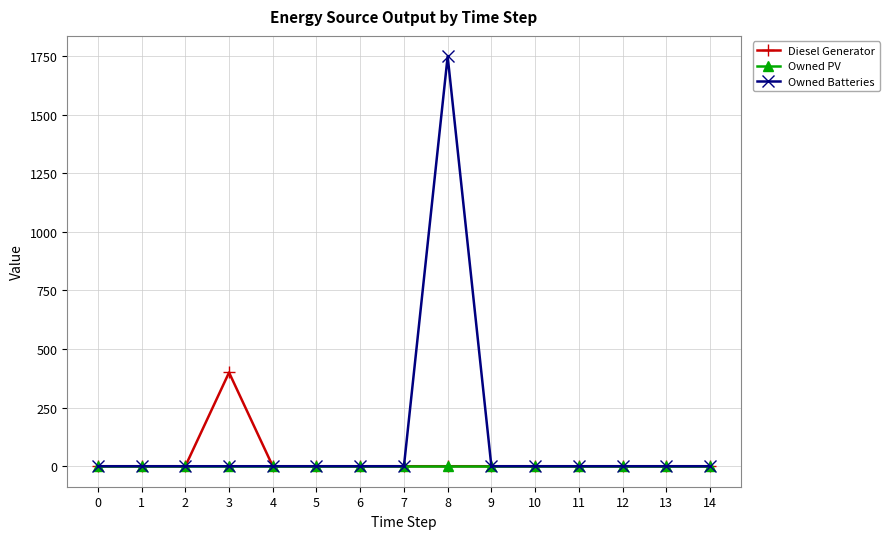

Reading right to left, extract all data points from this chart.

Diesel Generator: 0	0	0	0	0	0	0	0	0	0	0	400	0	0	0
Owned PV: 0	0	0	0	0	0	0	0	0	0	0	0	0	0	0
Owned Batteries: 0	0	0	0	0	0	1749	0	0	0	0	0	0	0	0